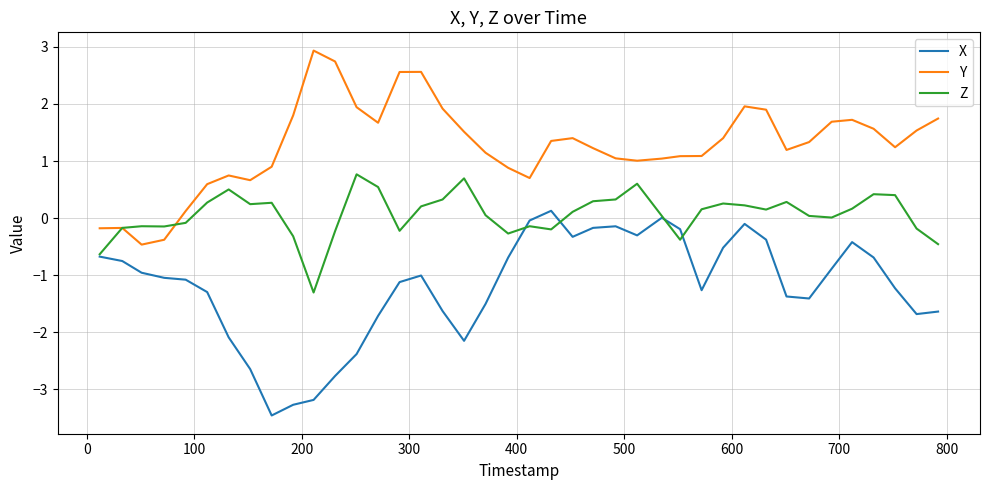

How many values in Y are below zero?

4